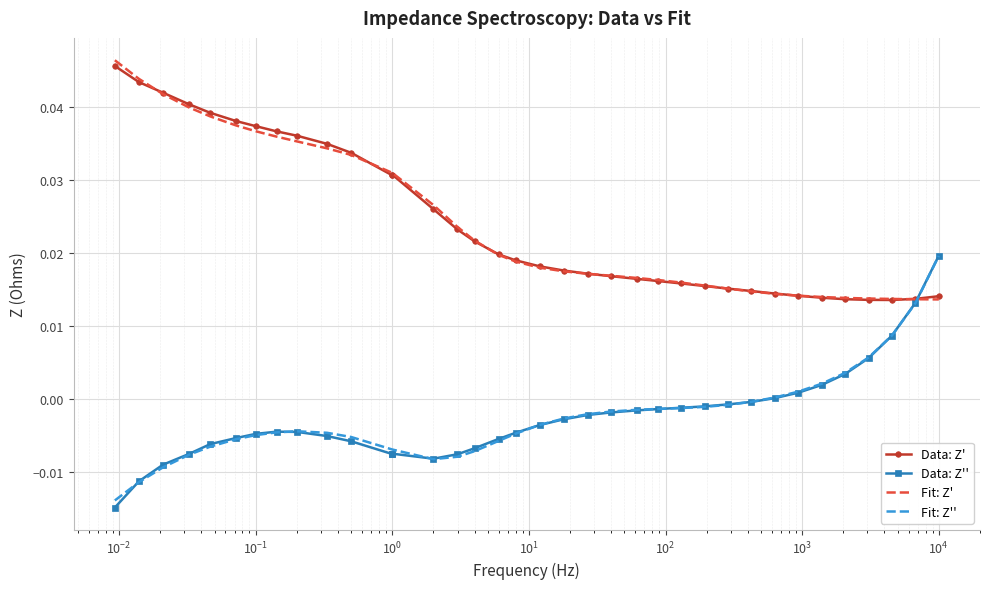

Which series ends up on top after the final intersection of Fit: Z'' and Data: Z'?

Fit: Z''